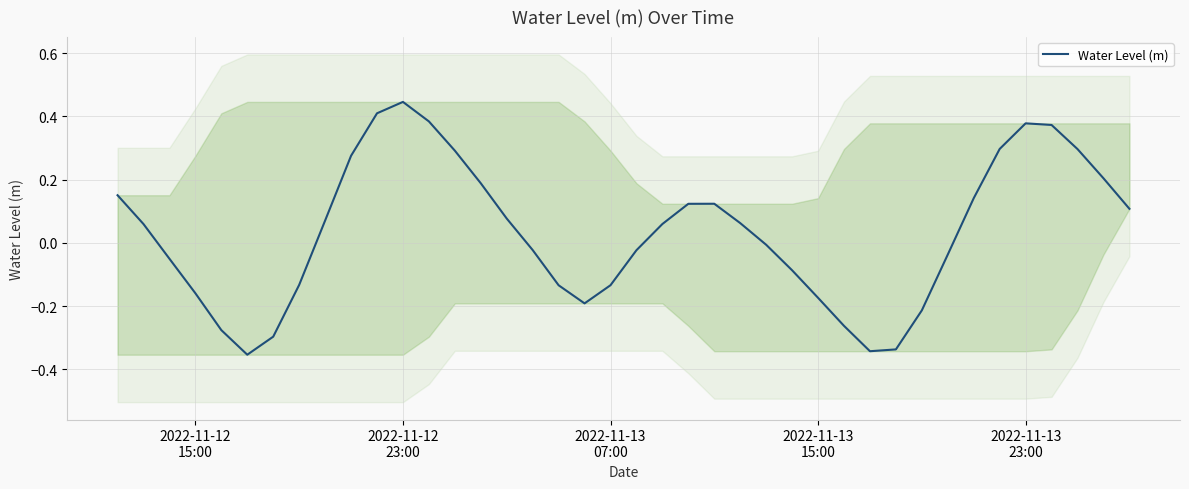

How many values are above zero?

21